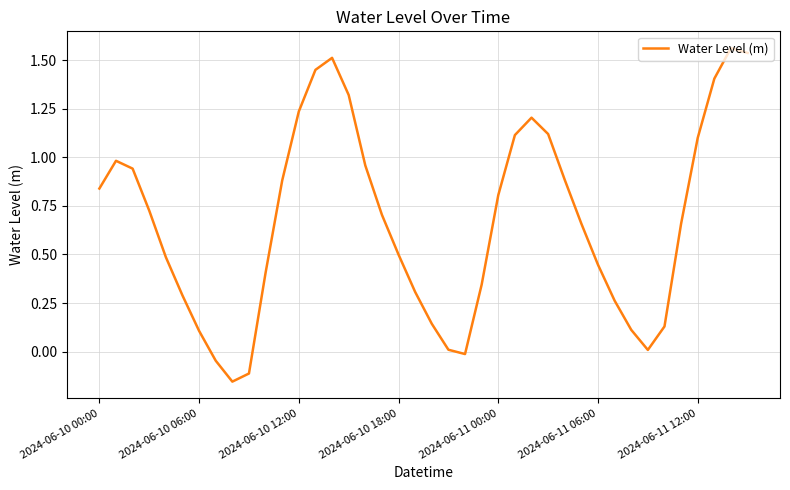

What is the difference between the maximum and minimum values?

1.7